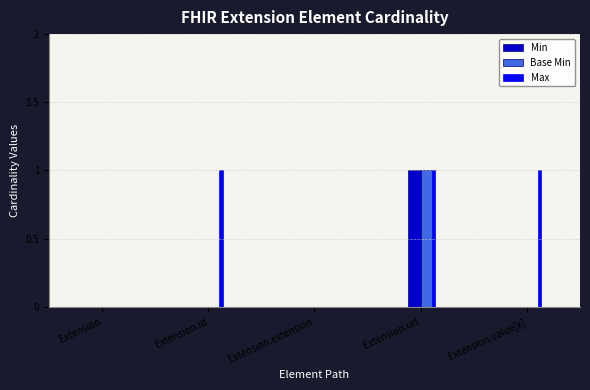

Which series has the largest range (max minus min)?

Min